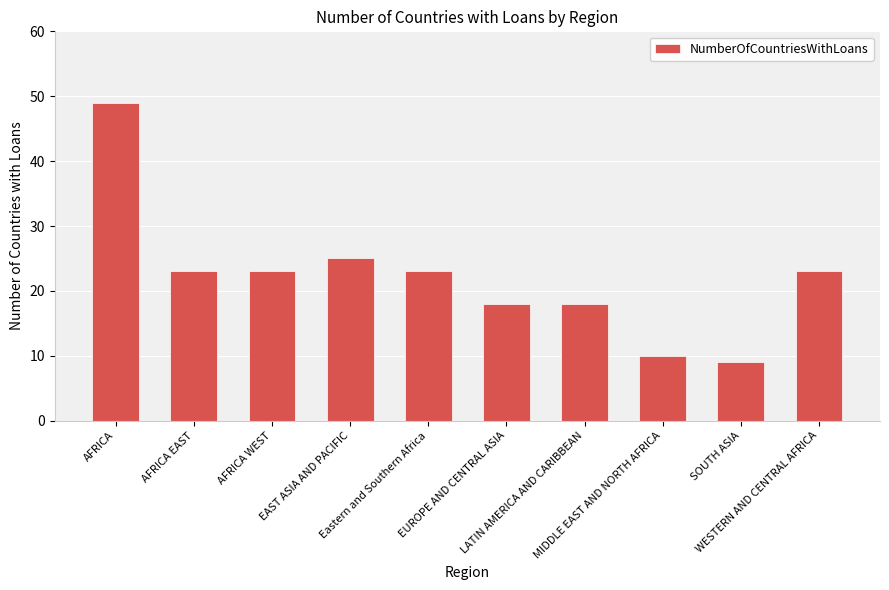

What value does the data have at SOUTH ASIA, to the nearest 10?

10